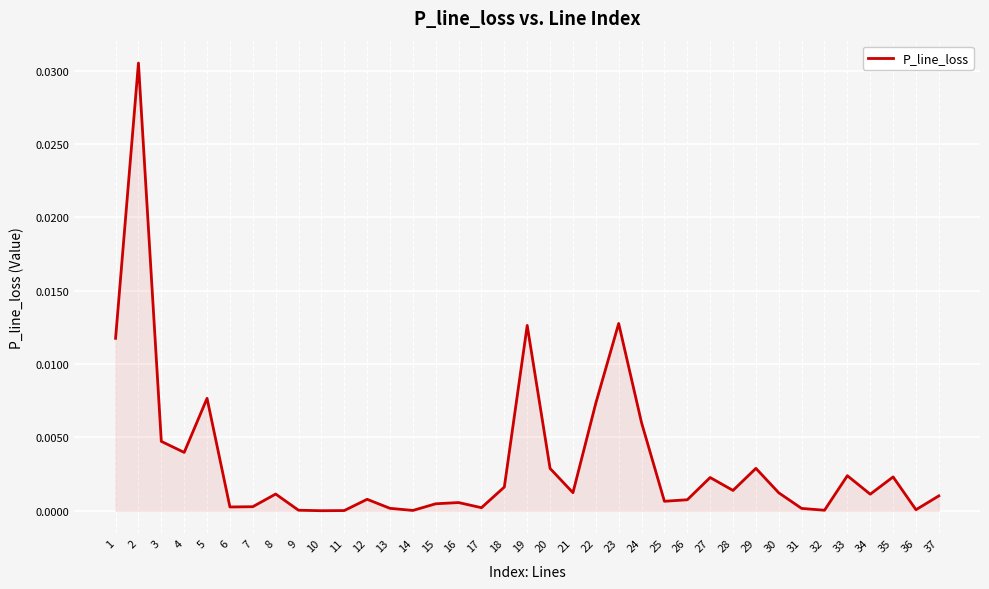

How many lines are shown in the chart?

1